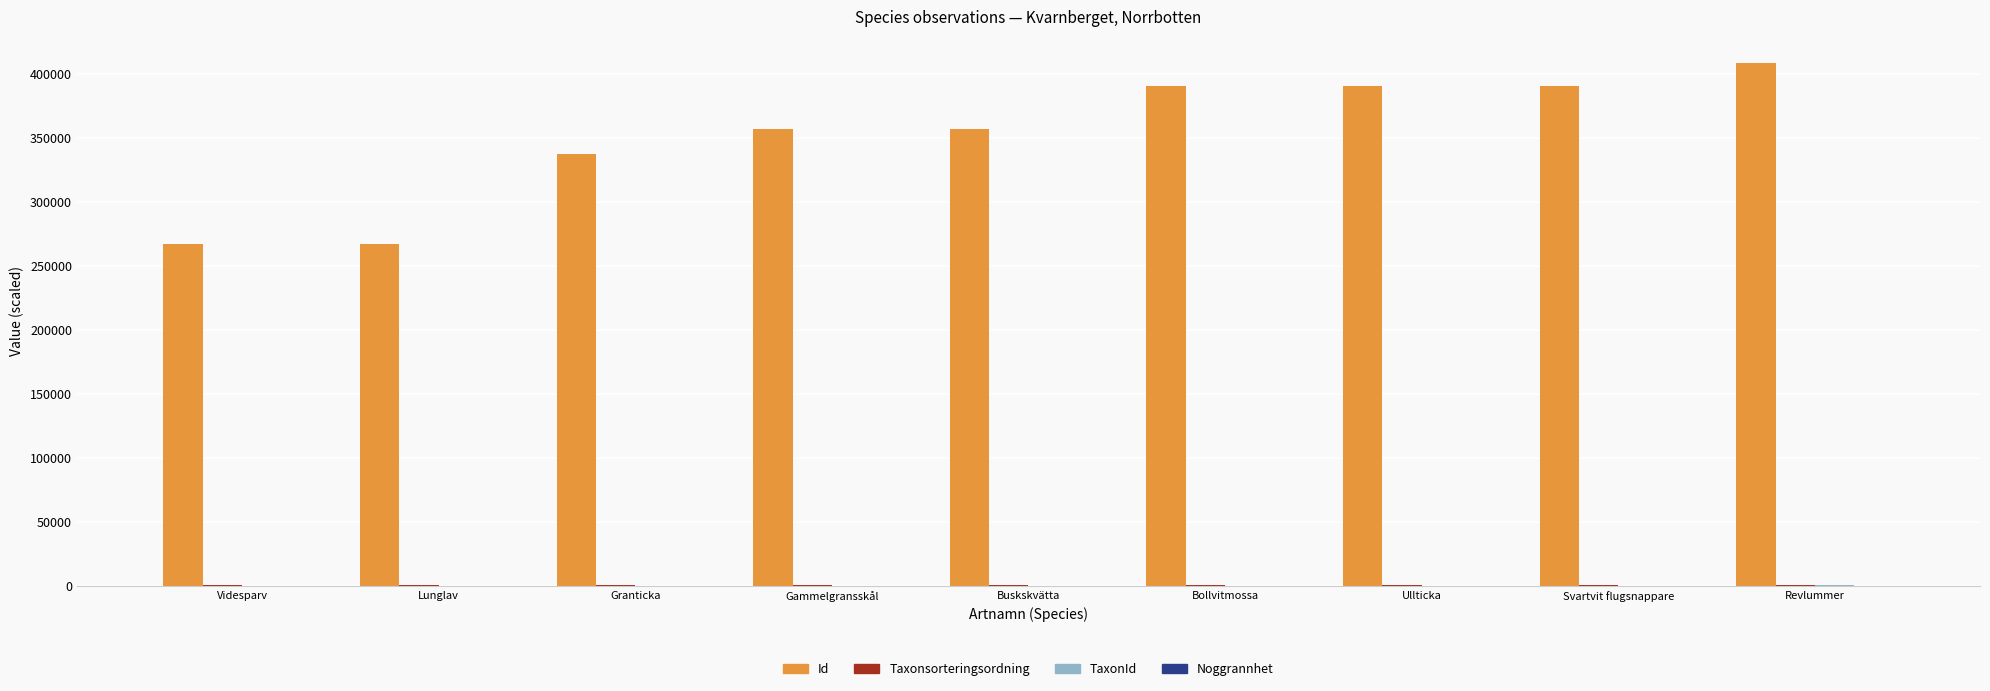

Are the bars grouped side by side (vs. stacked)?

Yes